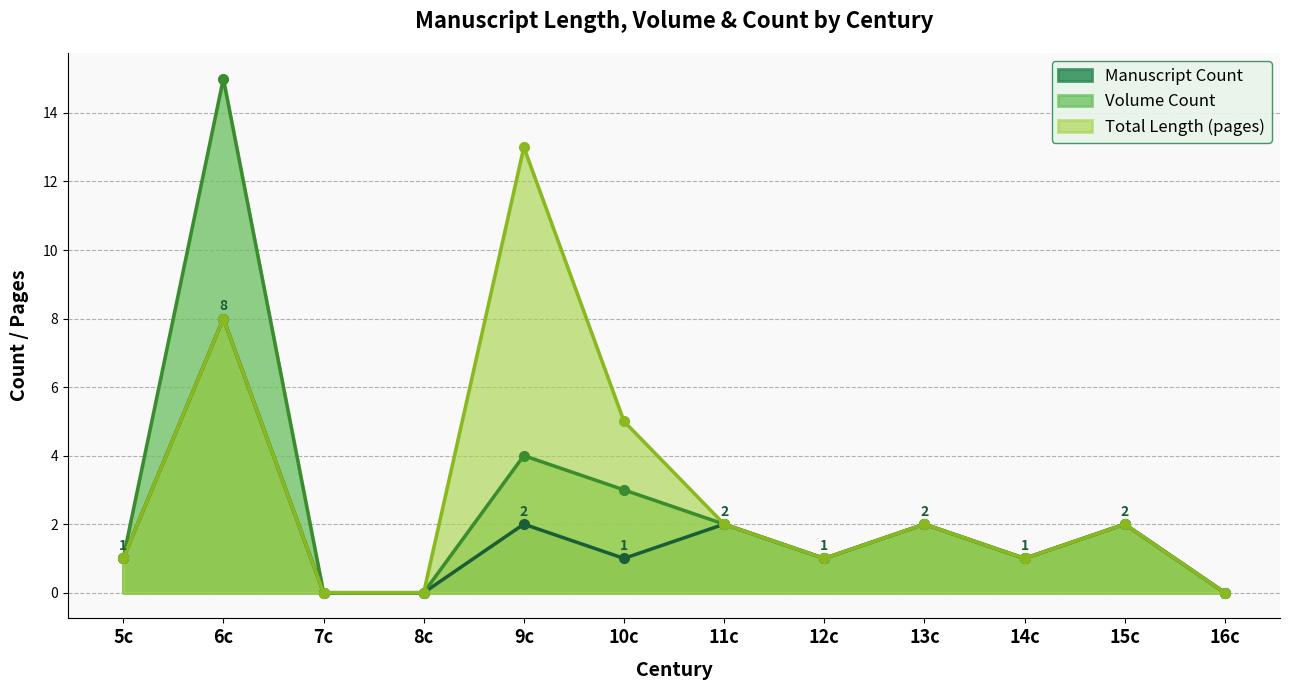

Rank the series by their maximum value, from highest to lowest.

Volume Count, Total Length (pages), Manuscript Count